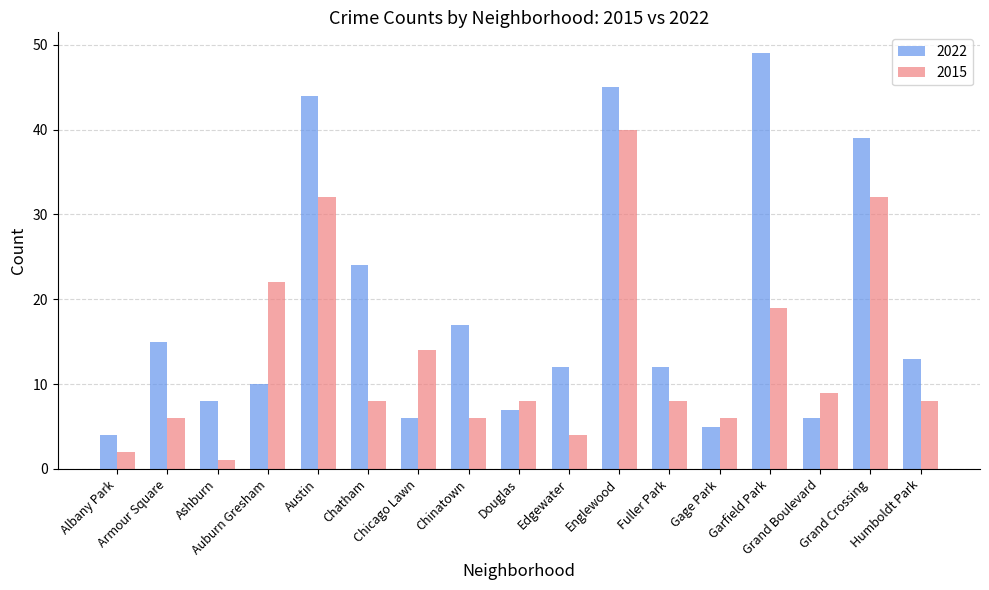

What is the average value of the 2015 series?

13